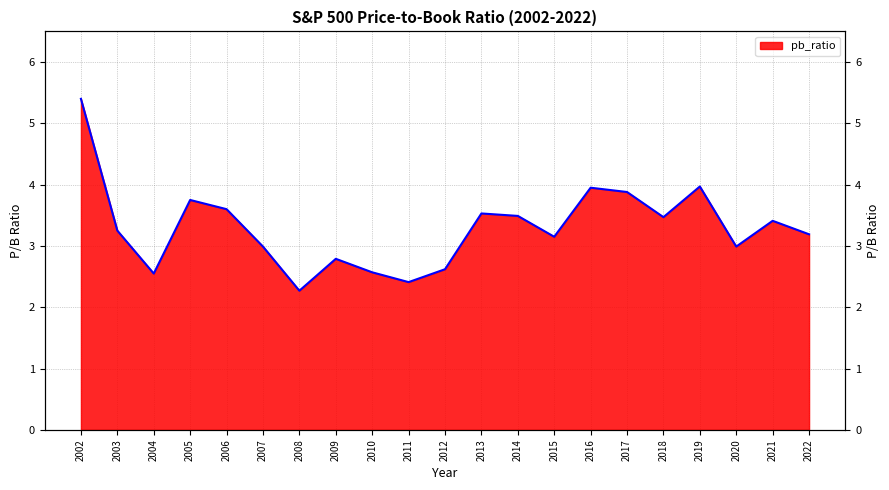

What is the average value?

3.3